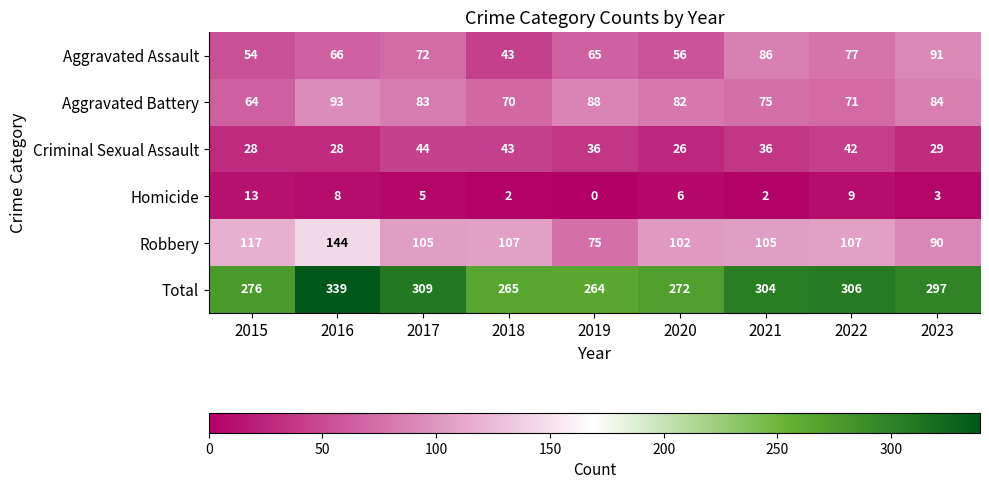

Is the value of Aggravated Battery at 2022 greater than the value of Homicide at 2016?

Yes